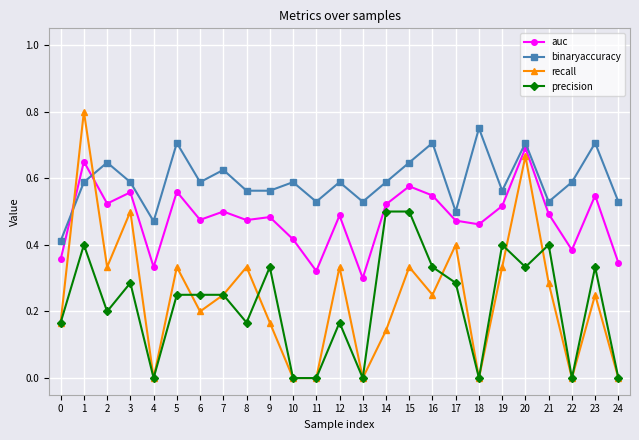

Where is the first local maximum for auc?

1